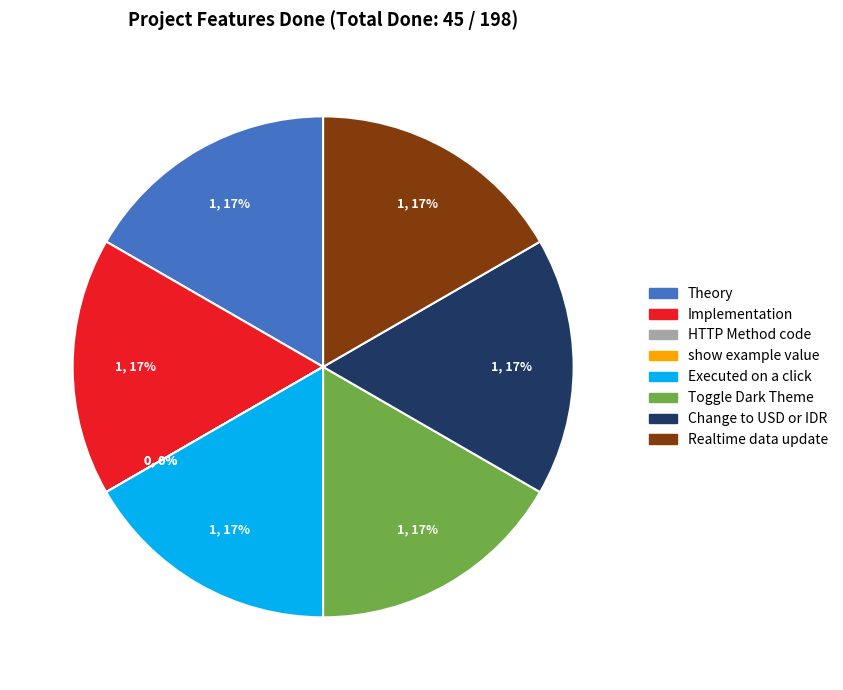

Rank the categories by value from highest to lowest.

Theory, Implementation, Executed on a click, Toggle Dark Theme, Change to USD or IDR, Realtime data update, HTTP Method code, show example value